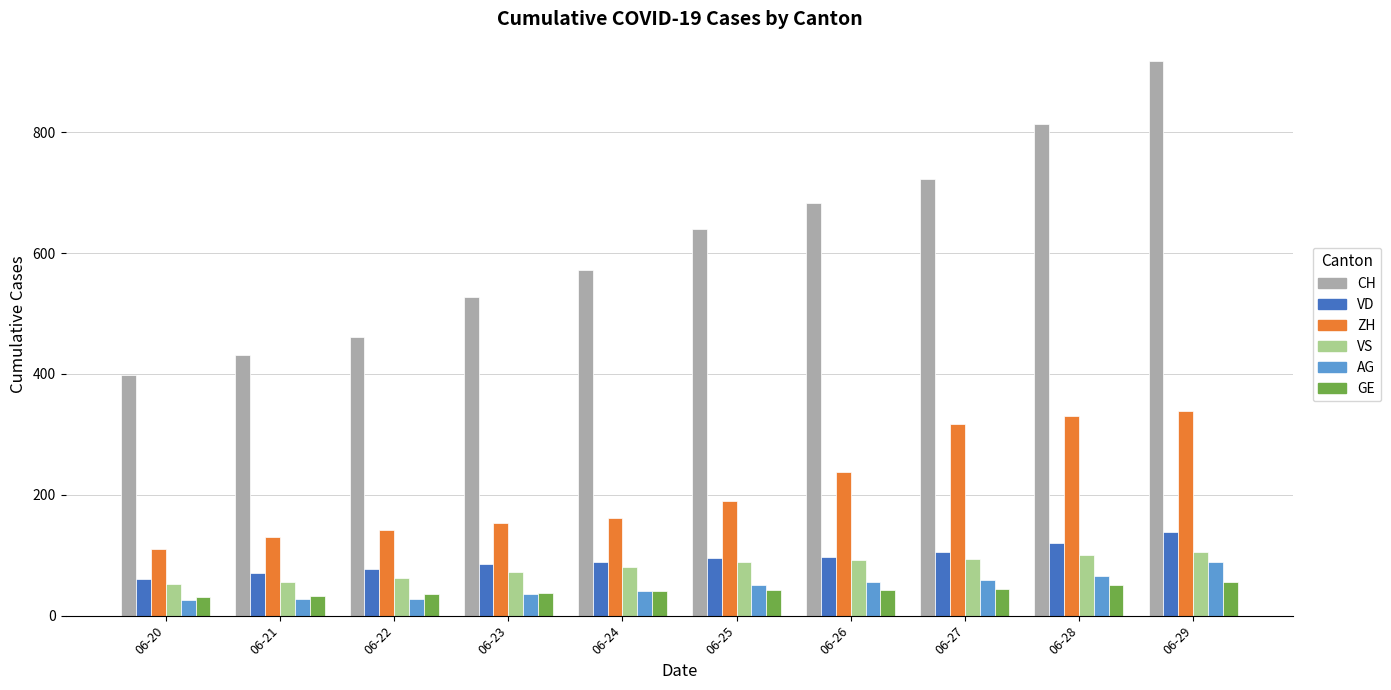

What is the value of the VS bar at the 6th from the left?

88